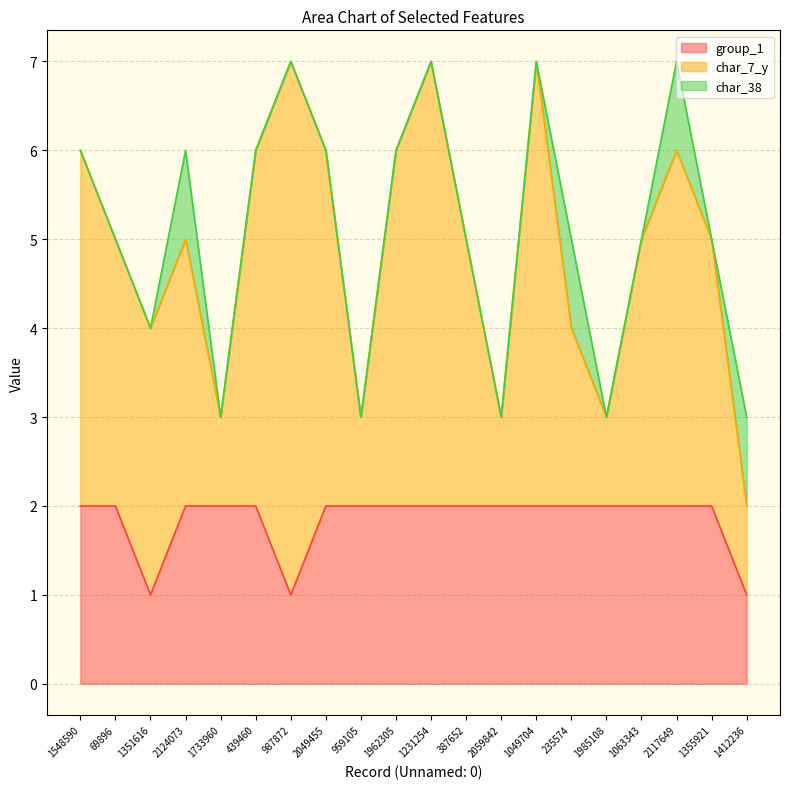

Read the group_1 value at 69896.

2